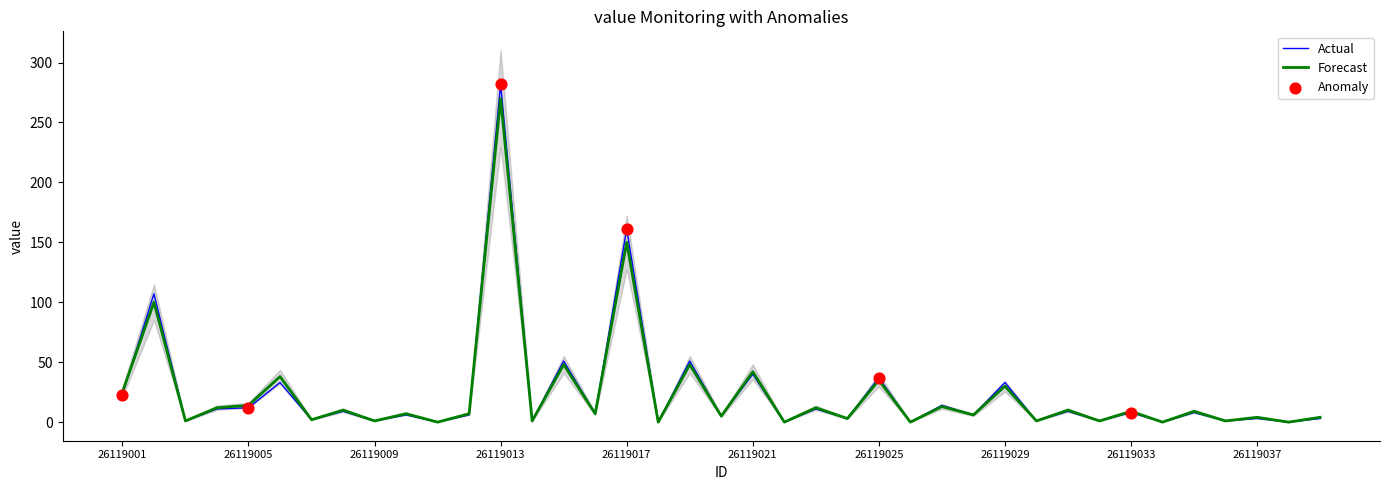

At how many categories does at least one series exceed 91?

3